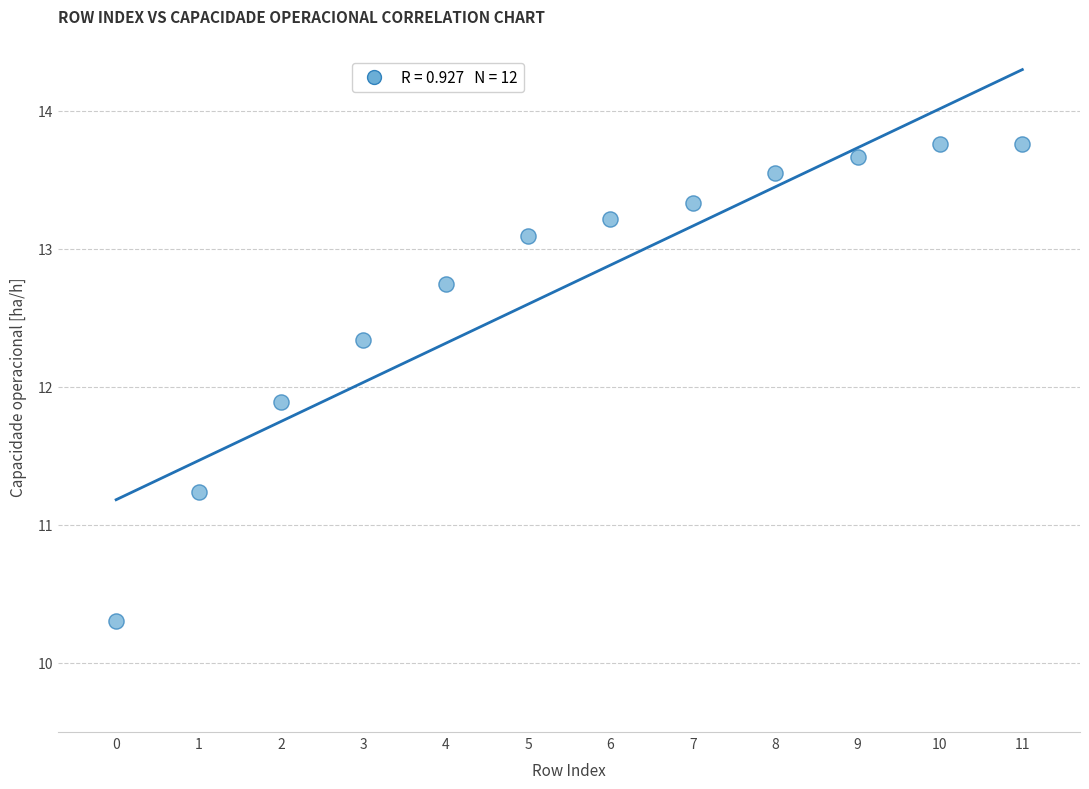

What Y value in the scatter plot is closest to 12?

11.9